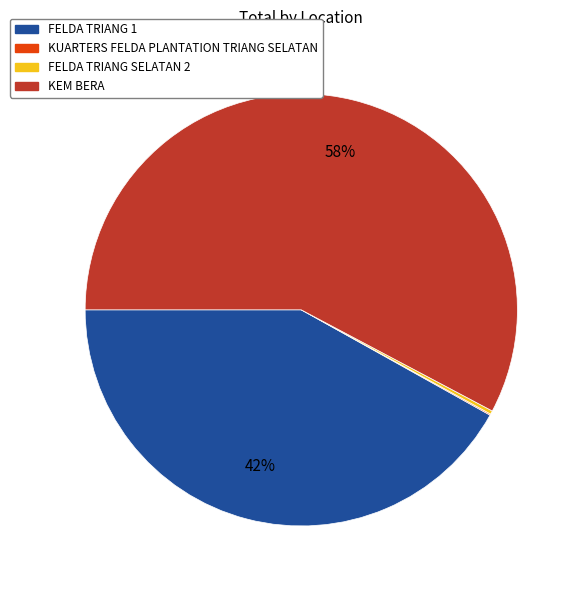

To the nearest percent, what is the difference between the largest and smallest slice percentages?

58%